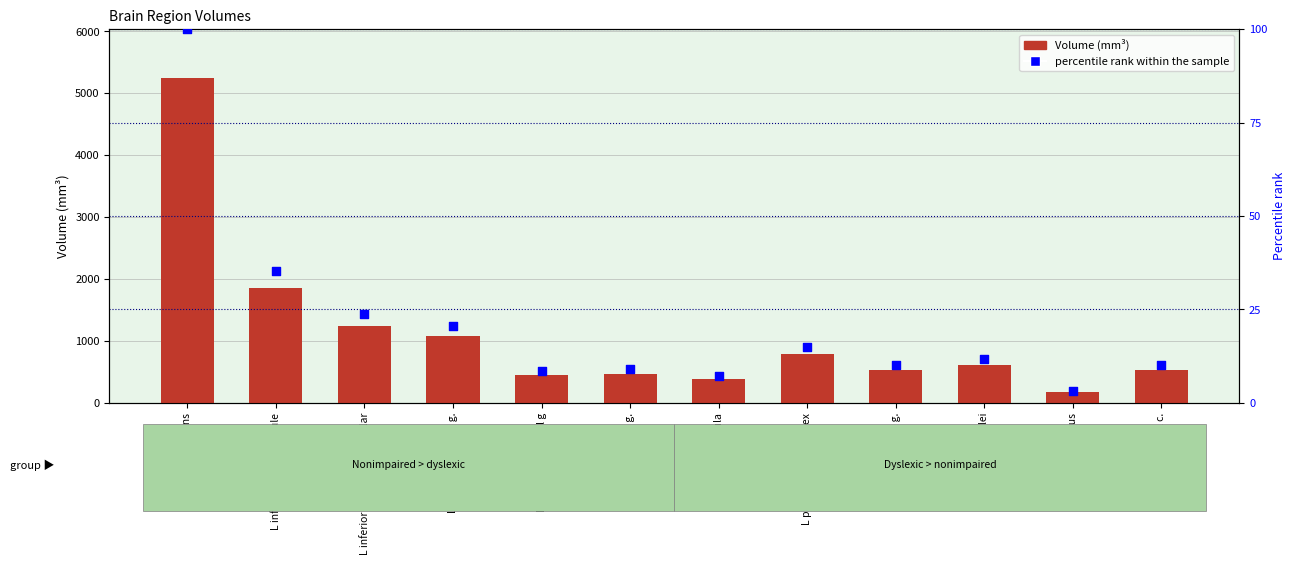

What is the total value across all series at R postcentral g.?

481.0